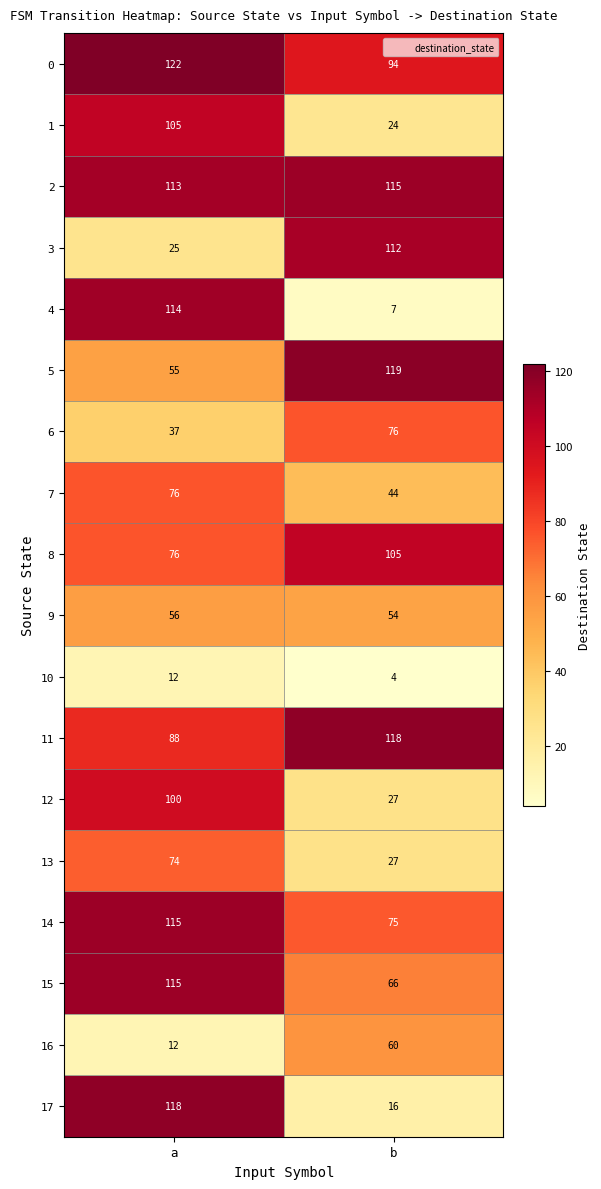

What is the approximate value of 2 at a?

113